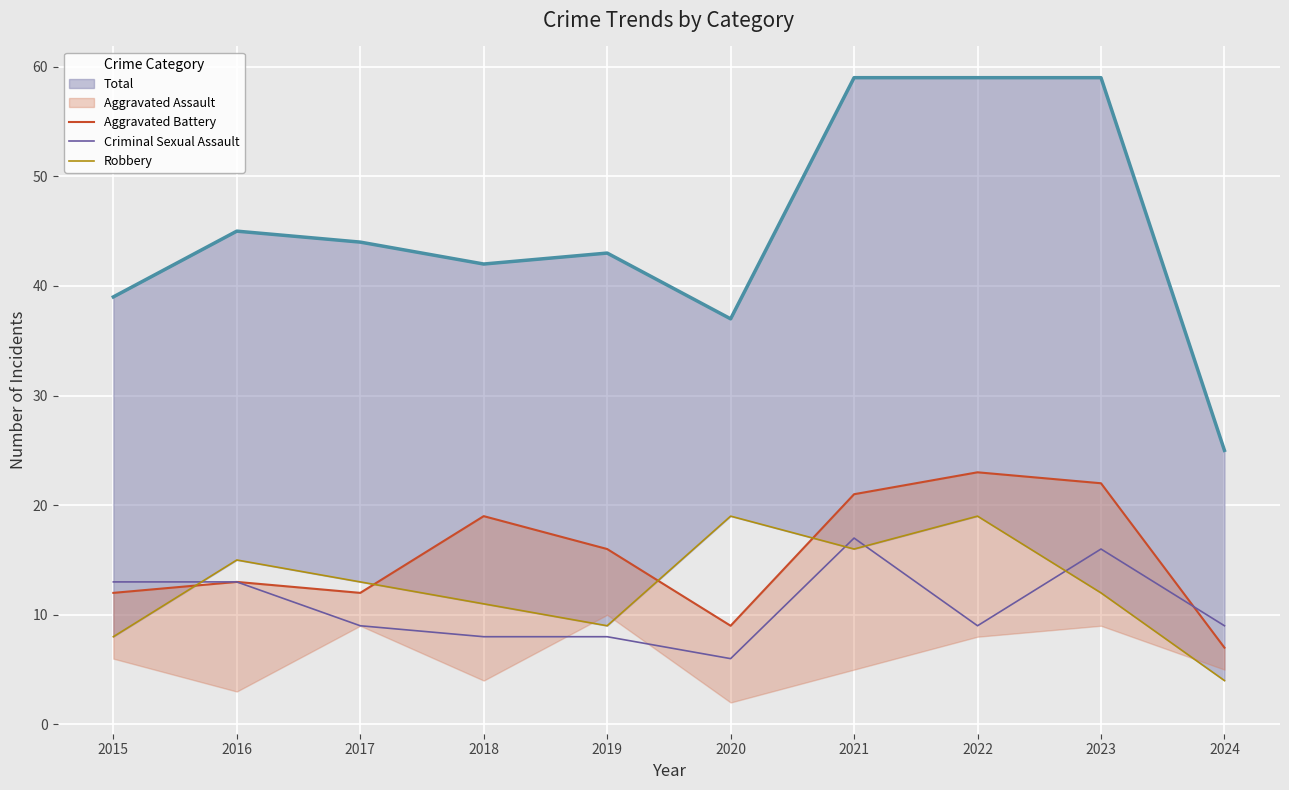

Rank the series by their average value, from lowest to highest.

Criminal Sexual Assault, Robbery, Aggravated Battery